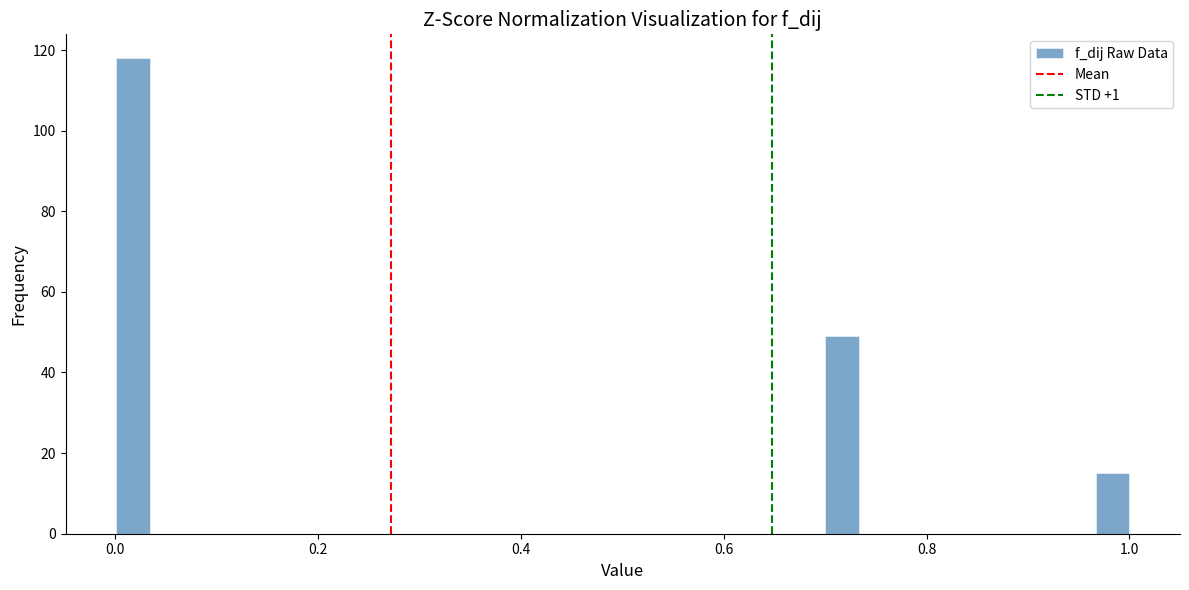

Around what value on the x-axis is the tallest bar? Give the approximate position of its centre, as read against the axis.

0.02